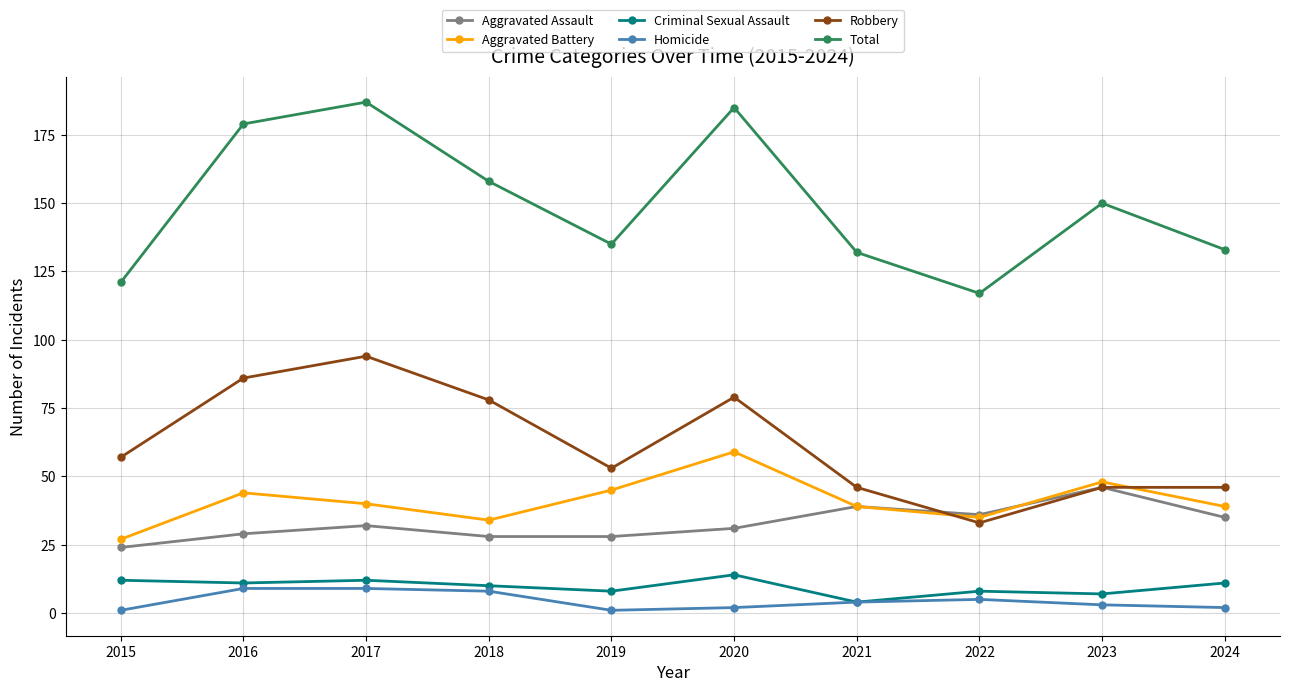

What are all the series names shown in the legend?

Aggravated Assault, Aggravated Battery, Criminal Sexual Assault, Homicide, Robbery, Total